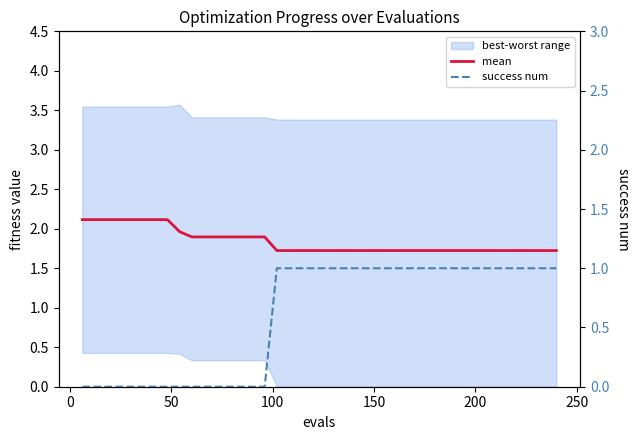

True or false: mean and success num cross at least once.

False